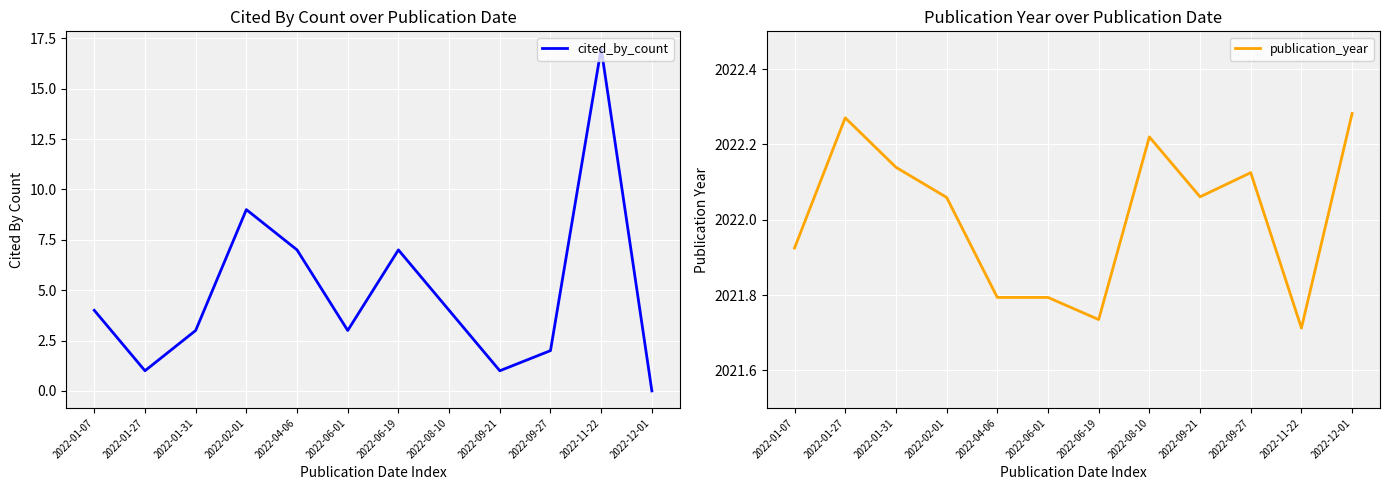

At which category is the sum across all series the highest?

2022-11-22